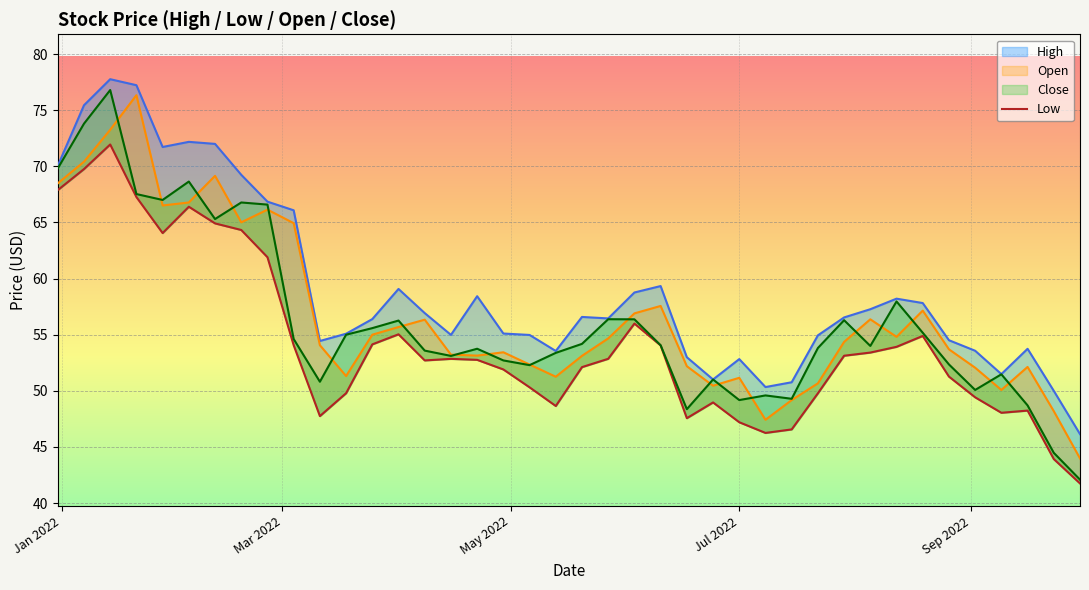

What is the minimum value for High?

46.1